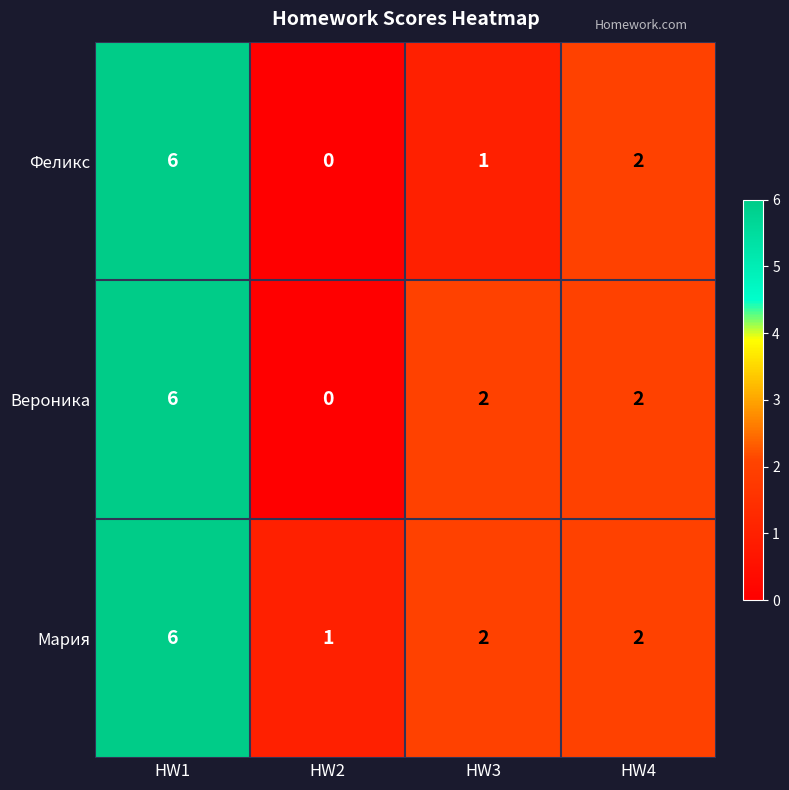

Reading right to left, list all the values displayed in this chart.

Феликс: 2	1	0	6
Вероника: 2	2	0	6
Мария: 2	2	1	6